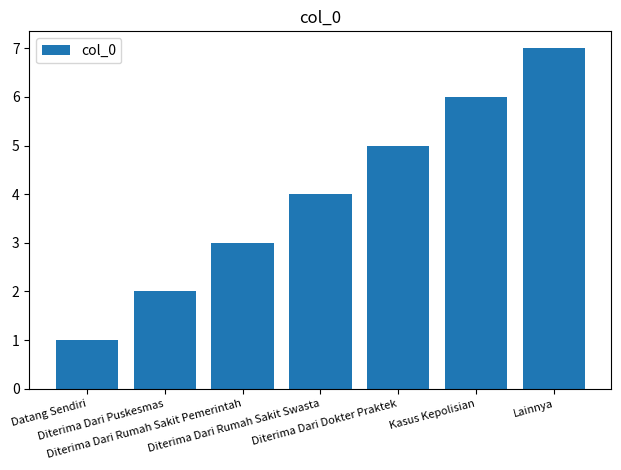

What value does the data have at Diterima Dari Dokter Praktek?

5